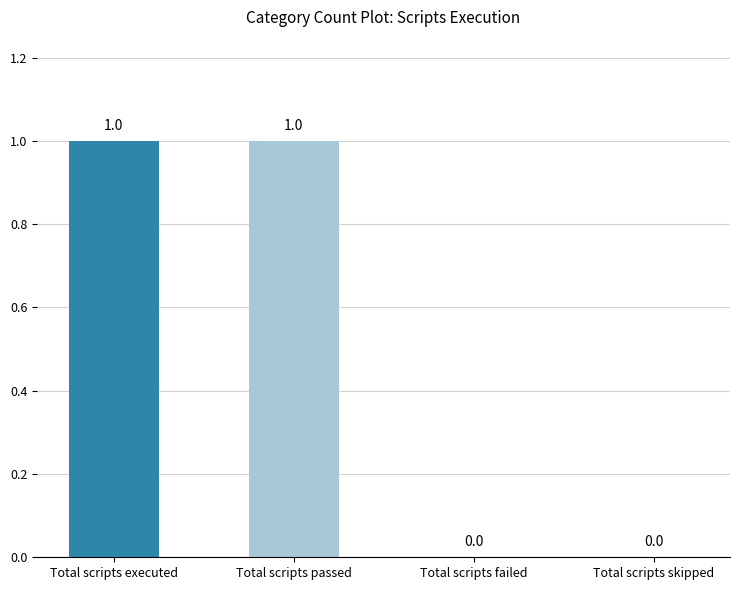

Is it true that the value at Total scripts executed is 0?

False